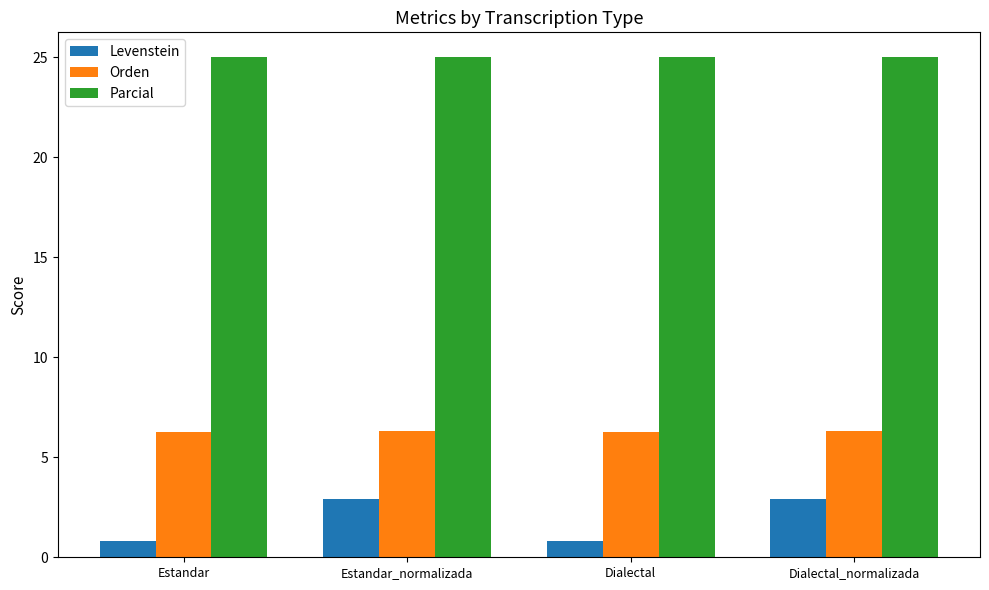

The value of Levenstein at Dialectal_normalizada is 2.9. True or false?

True